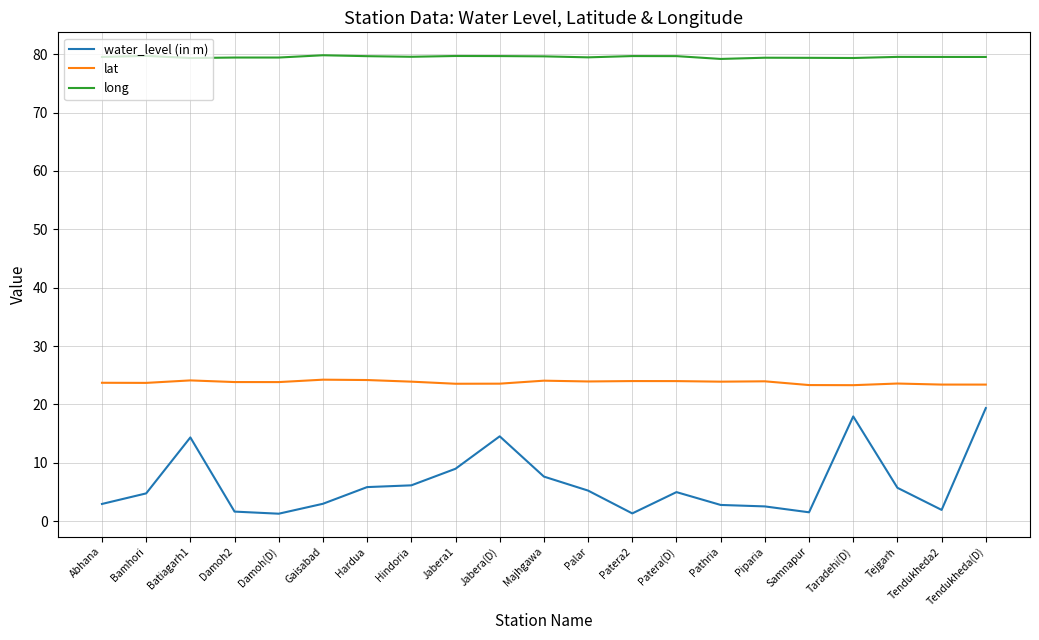

List the series in order of their overall mean, highest first.

long, lat, water_level (in m)